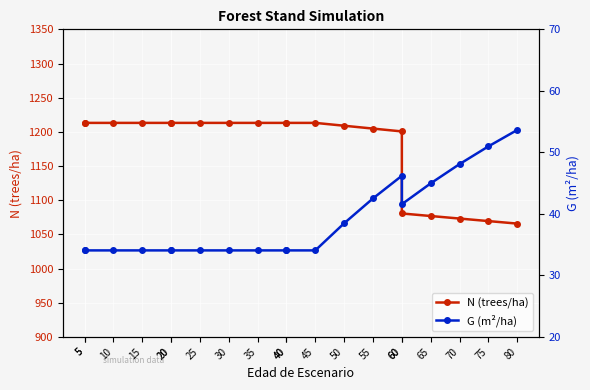

How many data points does each series have?

20